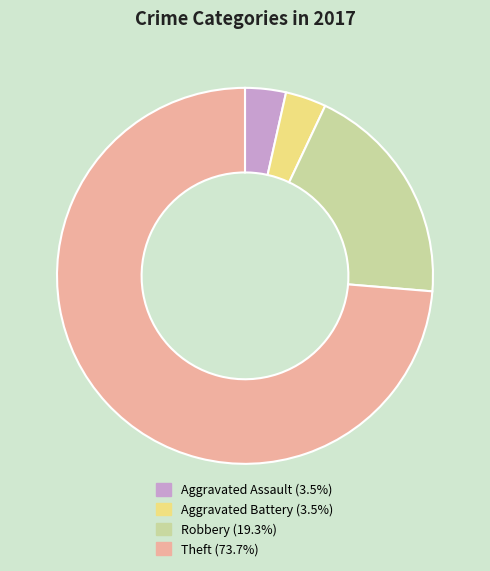

Which slice represents more than half of the pie?

Theft